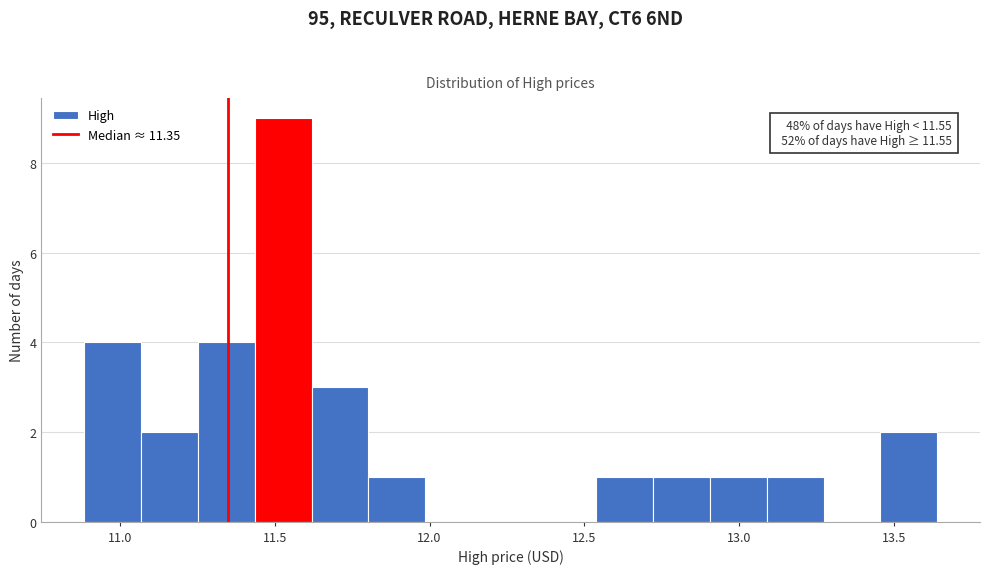

Around what value on the x-axis is the tallest bar? Give the approximate position of its centre, as read against the axis.

11.55